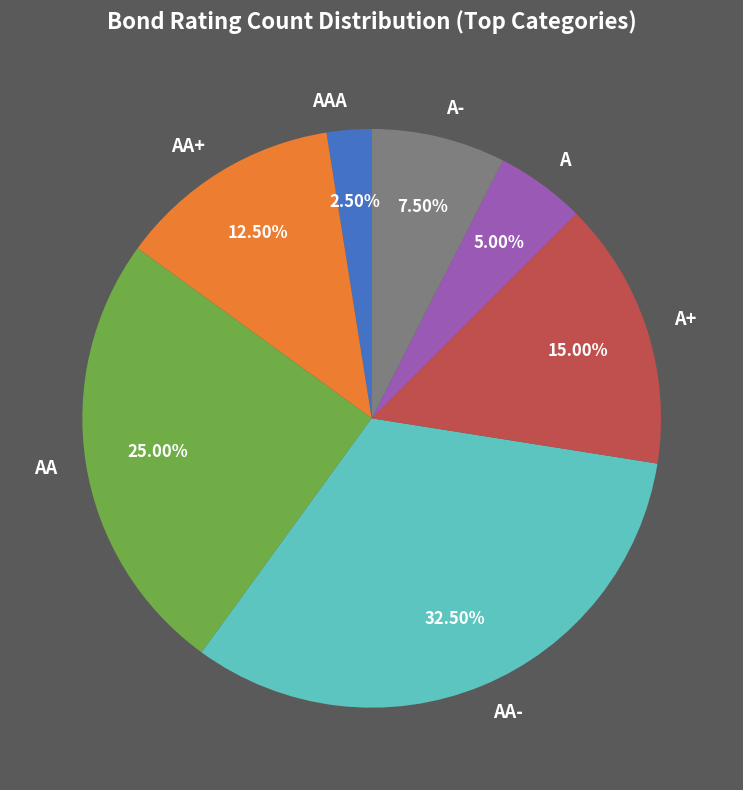

What percentage is NOT represented by AA?

75.0%